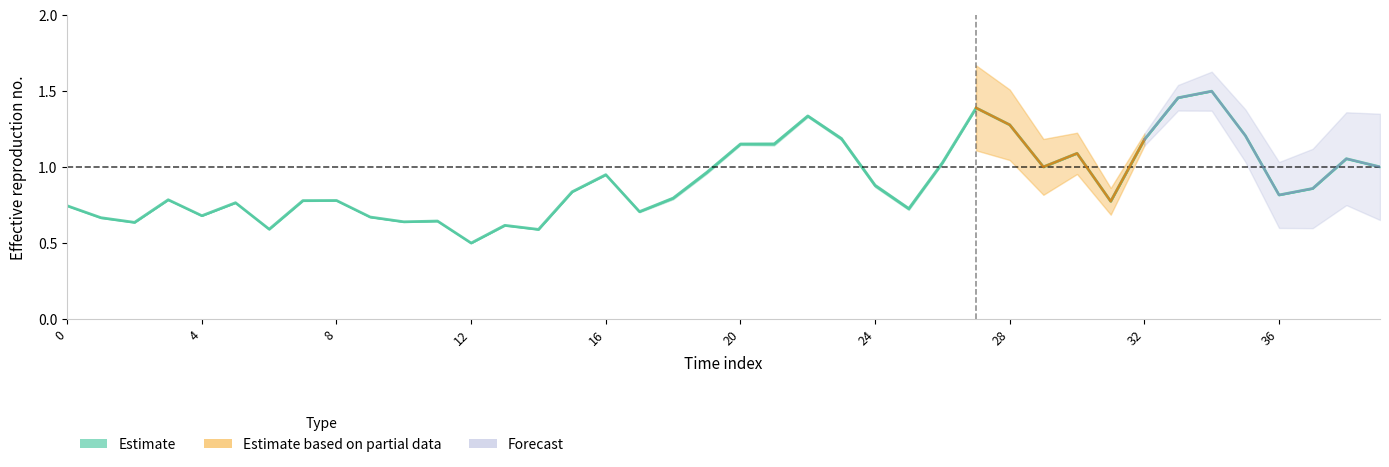

True or false: there are more than 0 points higher than both neighbors.

True